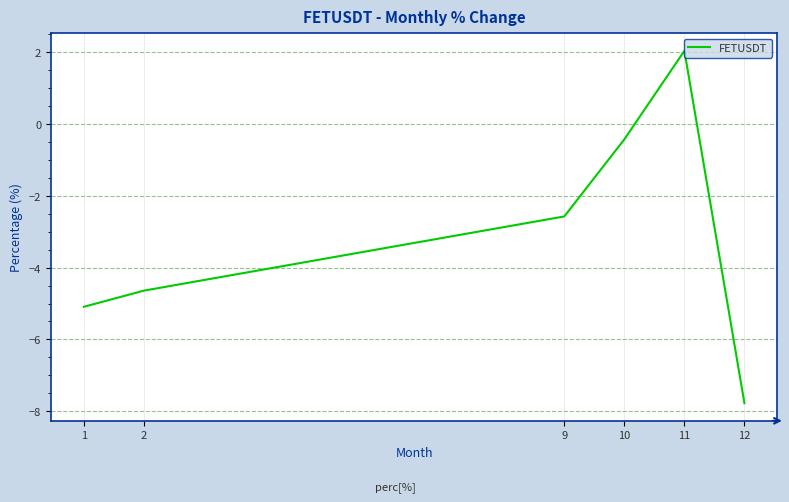

True or false: there are more than 0 points higher than both neighbors.

True